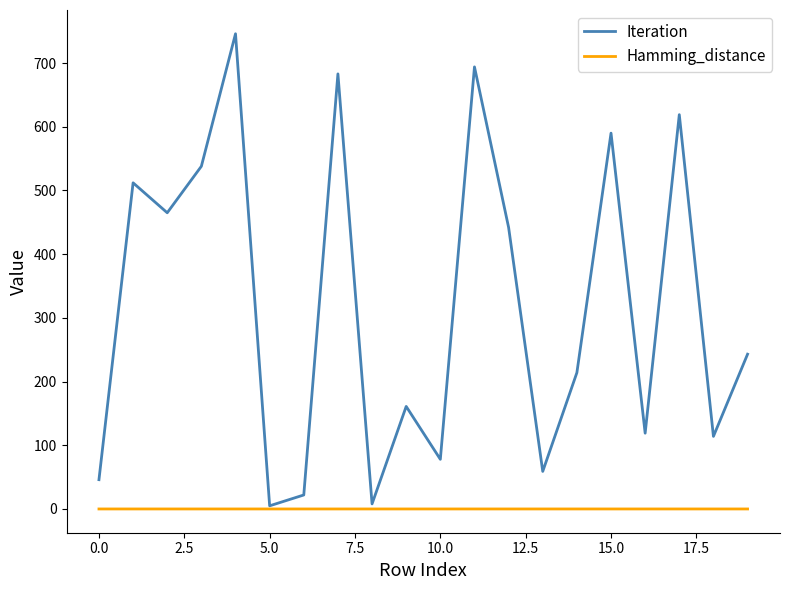

Which series has the widest spread of values?

Iteration